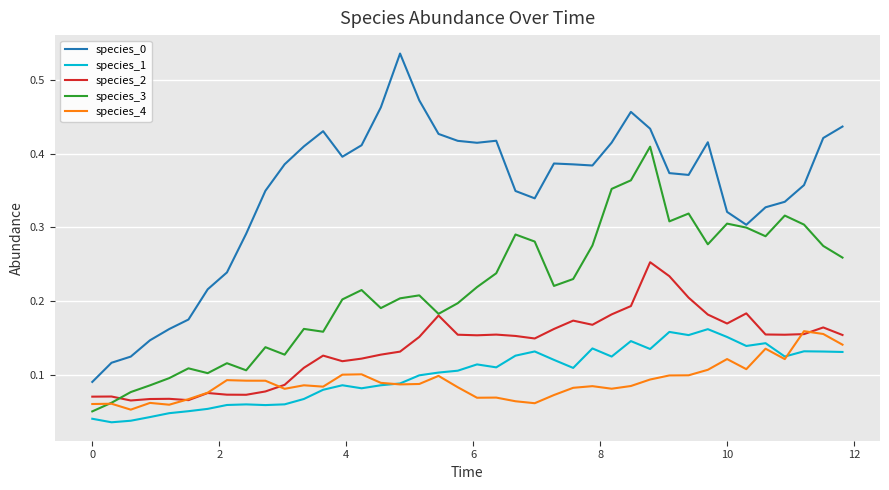

True or false: species_1 and species_2 intersect in this chart.

False